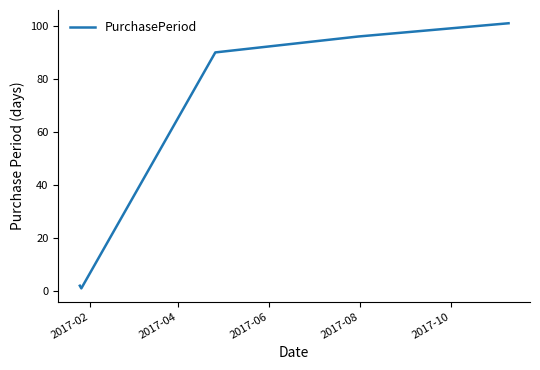

True or false: there are more than 1 points higher than both neighbors.

False